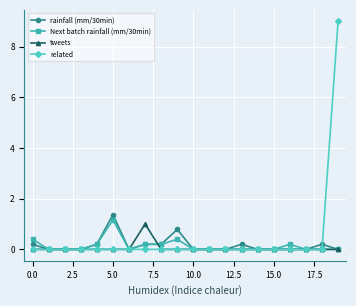

Reading left to right, extract all data points from this chart.

rainfall (mm/30min): 0.2	0.0	0.0	0.0	0.2	1.4	0.0	0.2	0.2	0.8	0.0	0.0	0.0	0.2	0.0	0.0	0.0	0.0	0.2	0.0
Next batch rainfall (mm/30min): 0.4	0.0	0.0	0.0	0.2	1.2	0.0	0.2	0.2	0.4	0.0	0.0	0.0	0.0	0.0	0.0	0.2	0.0	0.0	0.0
tweets: 0.0	0.0	0.0	0.0	0.0	0.0	0.0	1.0	0.0	0.0	0.0	0.0	0.0	0.0	0.0	0.0	0.0	0.0	0.0	0.0
related: 0.0	0.0	0.0	0.0	0.0	0.0	0.0	0.0	0.0	0.0	0.0	0.0	0.0	0.0	0.0	0.0	0.0	0.0	0.0	9.0